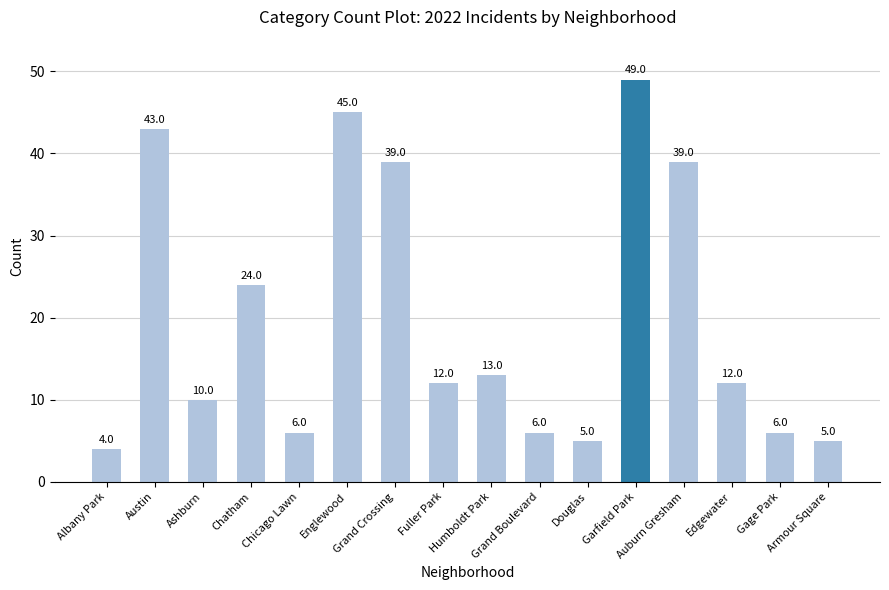

Where is the data nearest to the value 26?

Chatham